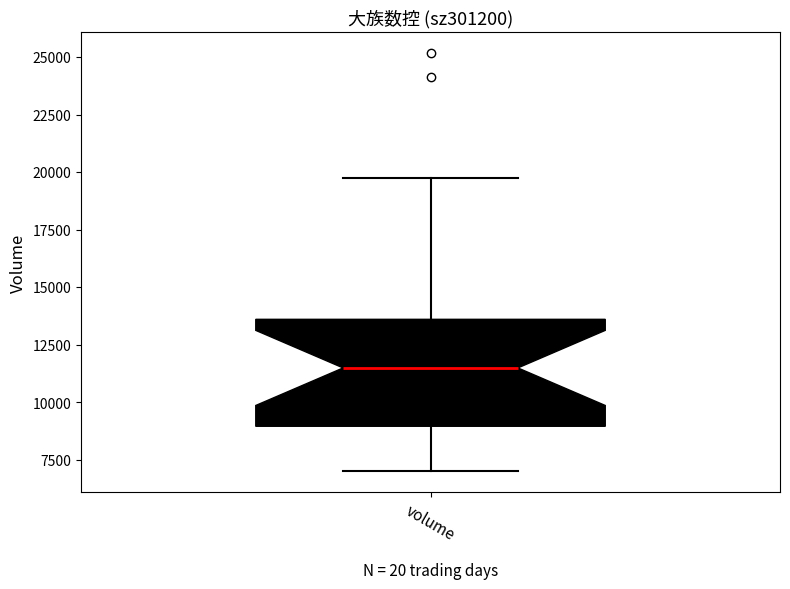

Transcribe this box plot: give where the median line is, the range the box spans, and where the two whiskers end, as read against the y-axis. The values are not printed on the chart, so give them approximately, as read against the axis.

median 11500, box 9000 to 13500, whiskers 7000 to 19500